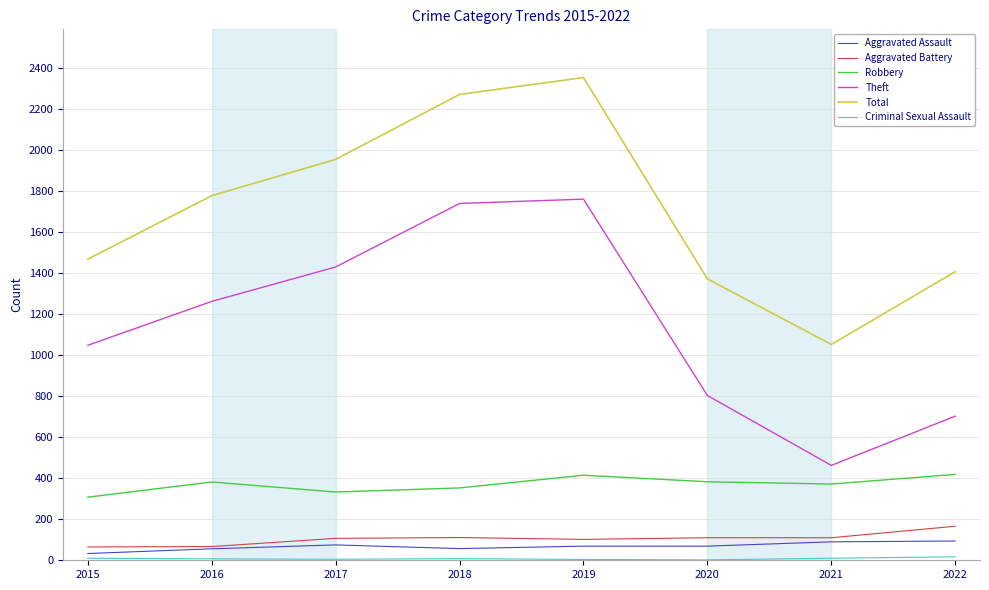

Is the value of Theft at 2022 greater than the value of Aggravated Assault at 2015?

Yes